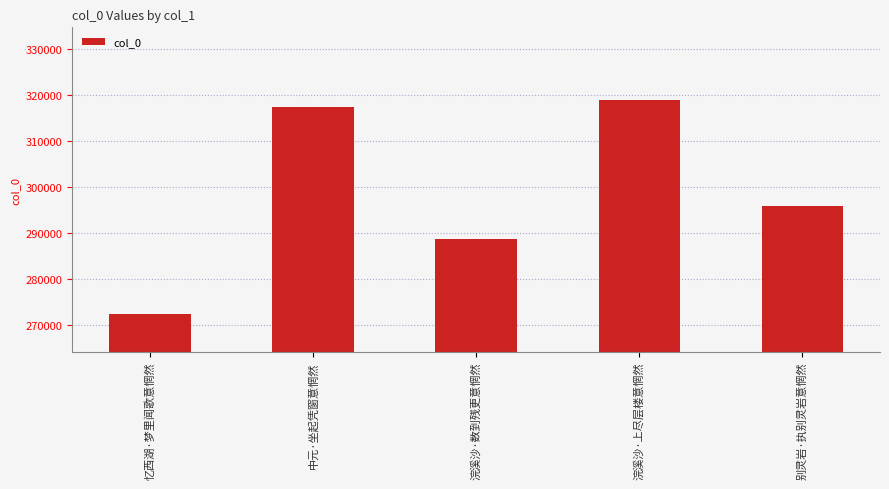

True or false: the data shows 317426 at 中元·坐起凭窗意惘然.

True